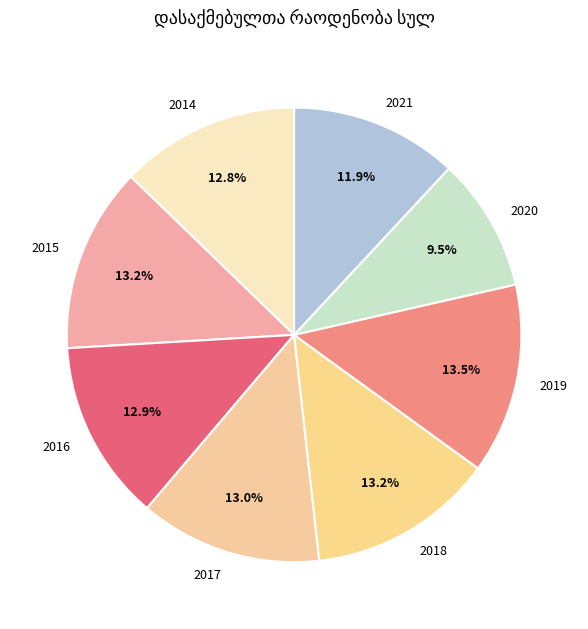

Which has a higher value, 2018 or 2020?

2018